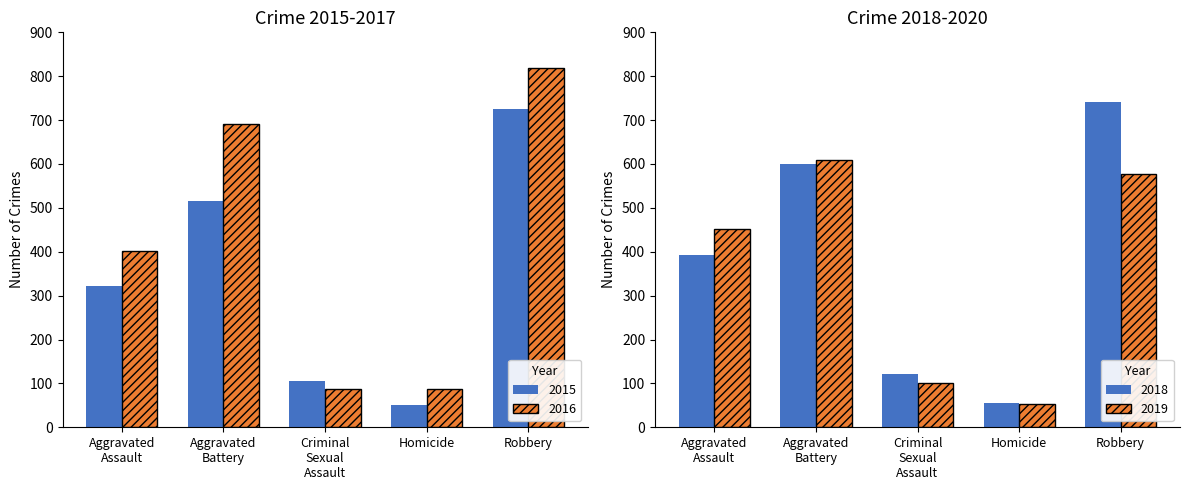

Which category has the lowest value across all series?

Homicide